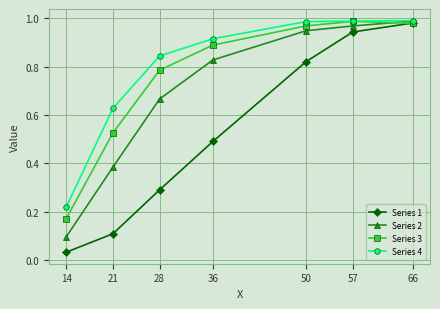

Which series has the largest total across all categories?

Series 4